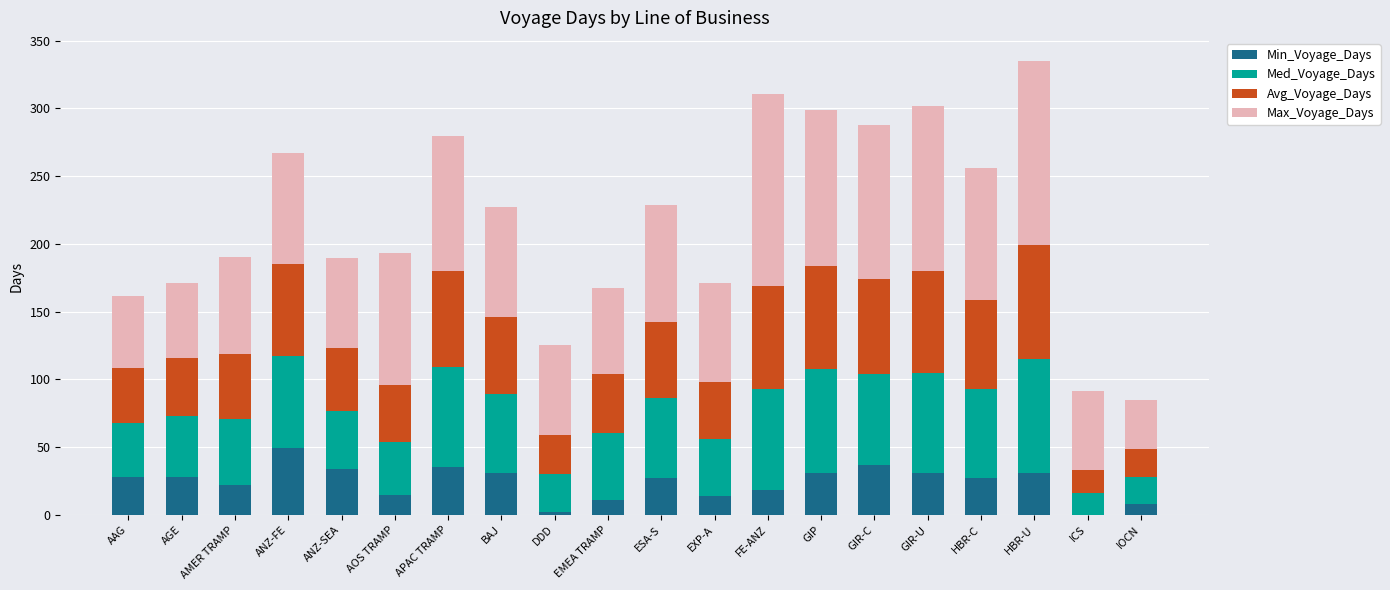

What is the total value across all series at BAJ?

227.1